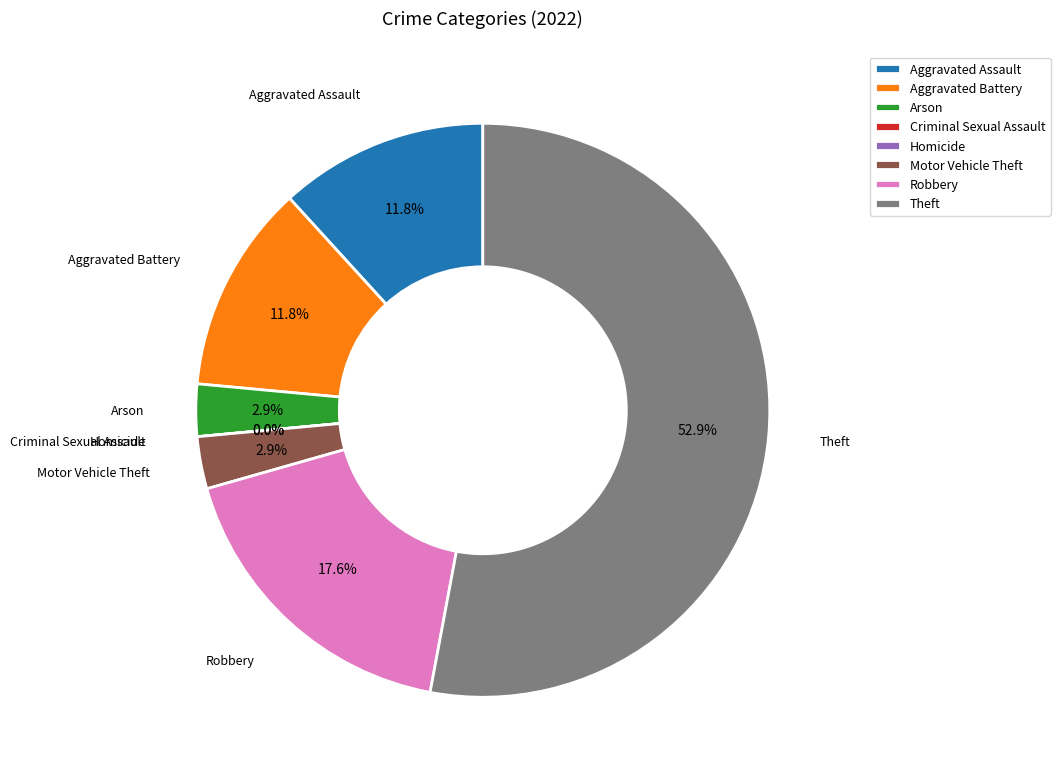

True or false: Motor Vehicle Theft accounts for 13% of the total.

False